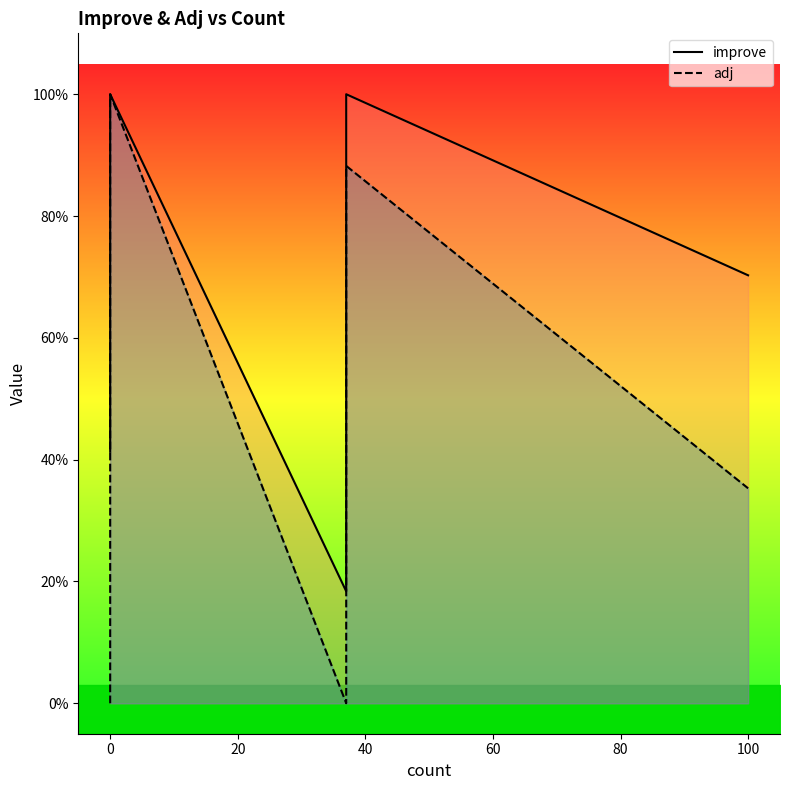

True or false: adj and improve intersect in this chart.

False